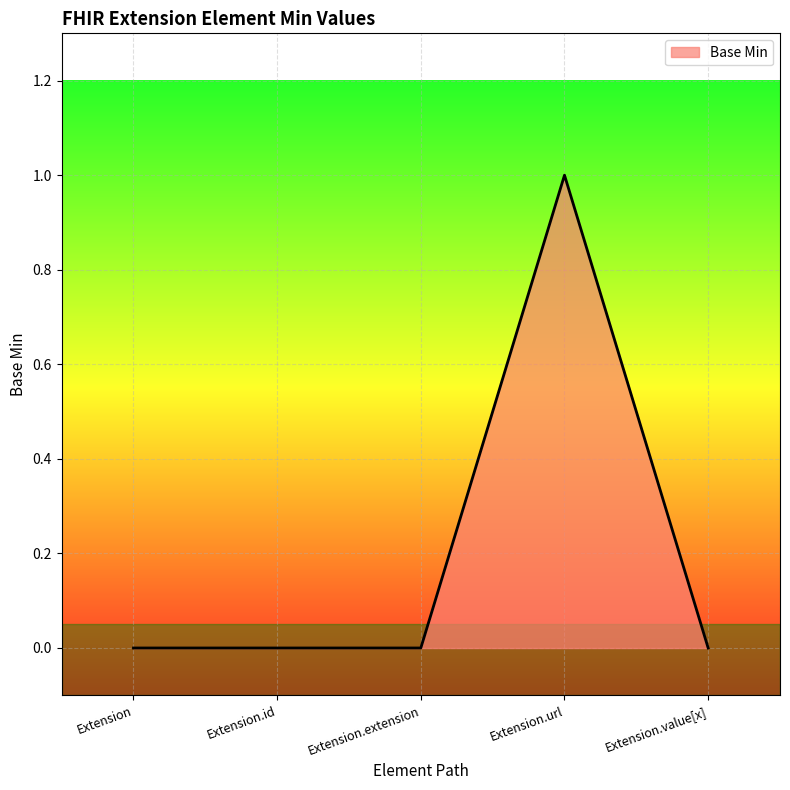

The chart shows a value of 1 at Extension.url. True or false?

True